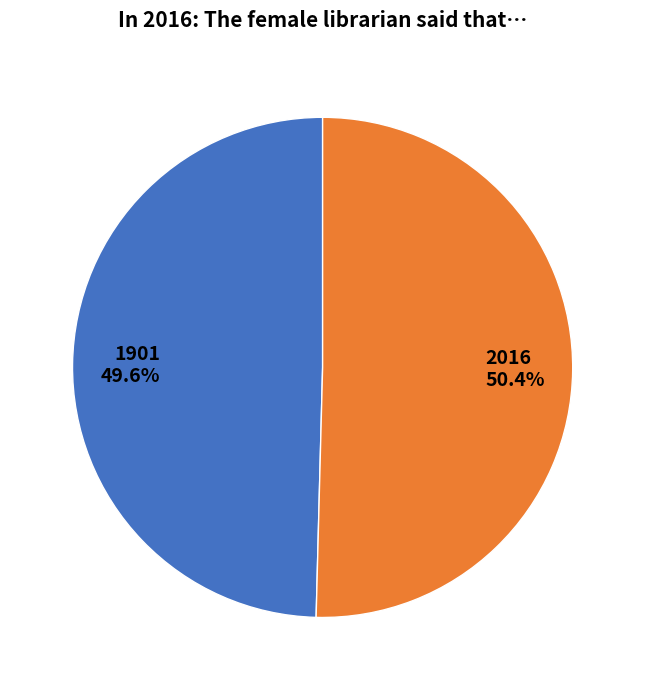

What is the ratio of the value at 1901 to the value at 2016?

1.0